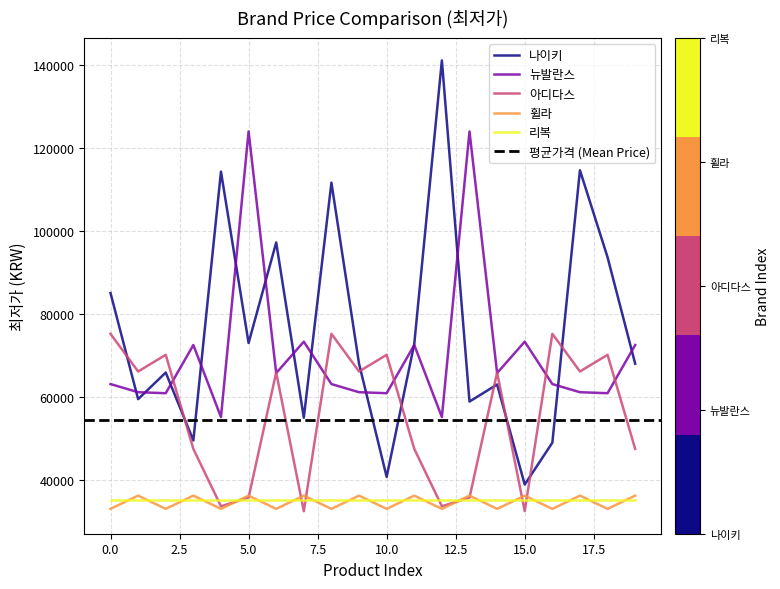

Is this an area chart (filled region under the line)?

No